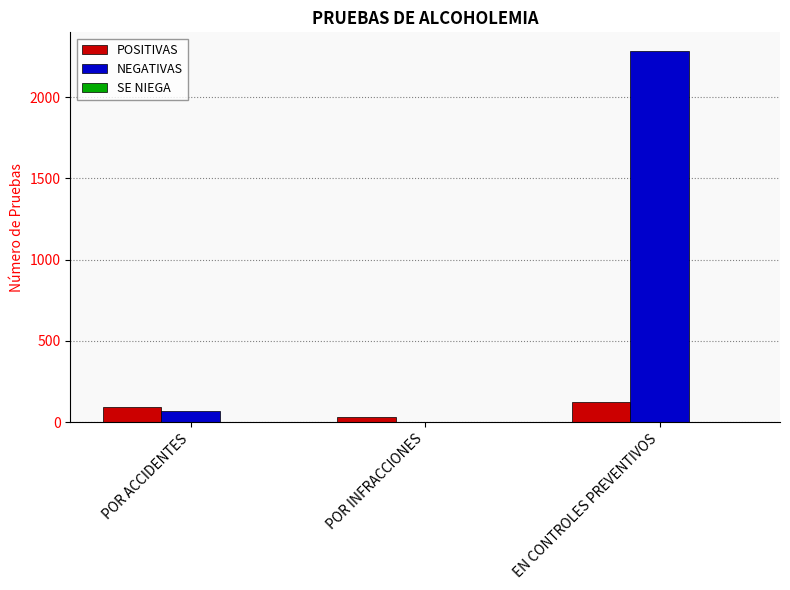

How many data points does each series have?

3